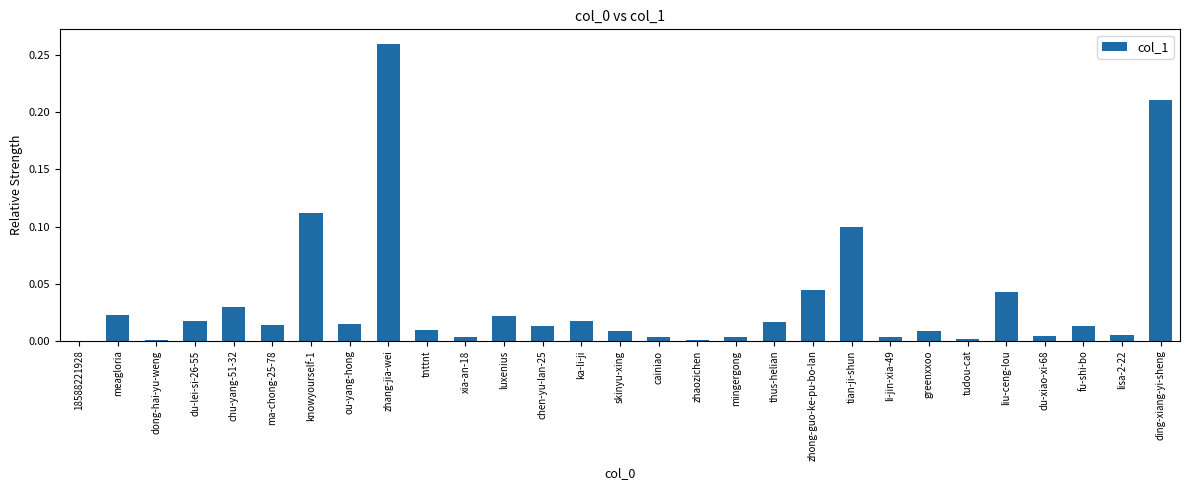

Which label corresponds to the largest value in the chart?

zhang-jia-wei